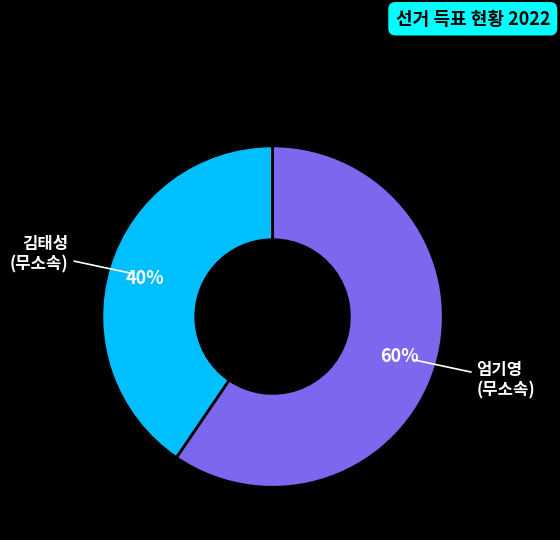

Combined, do 엄기영 and 김태성 account for over 50%?

Yes